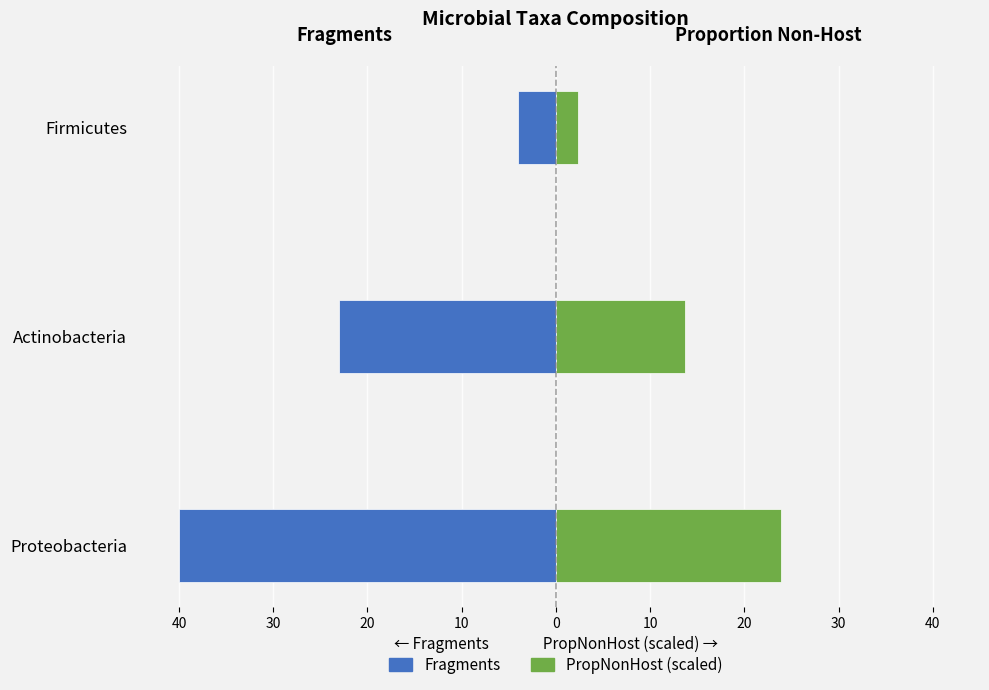

What is the value of the Fragments (left) bar at the 3rd from the left?

-4.0